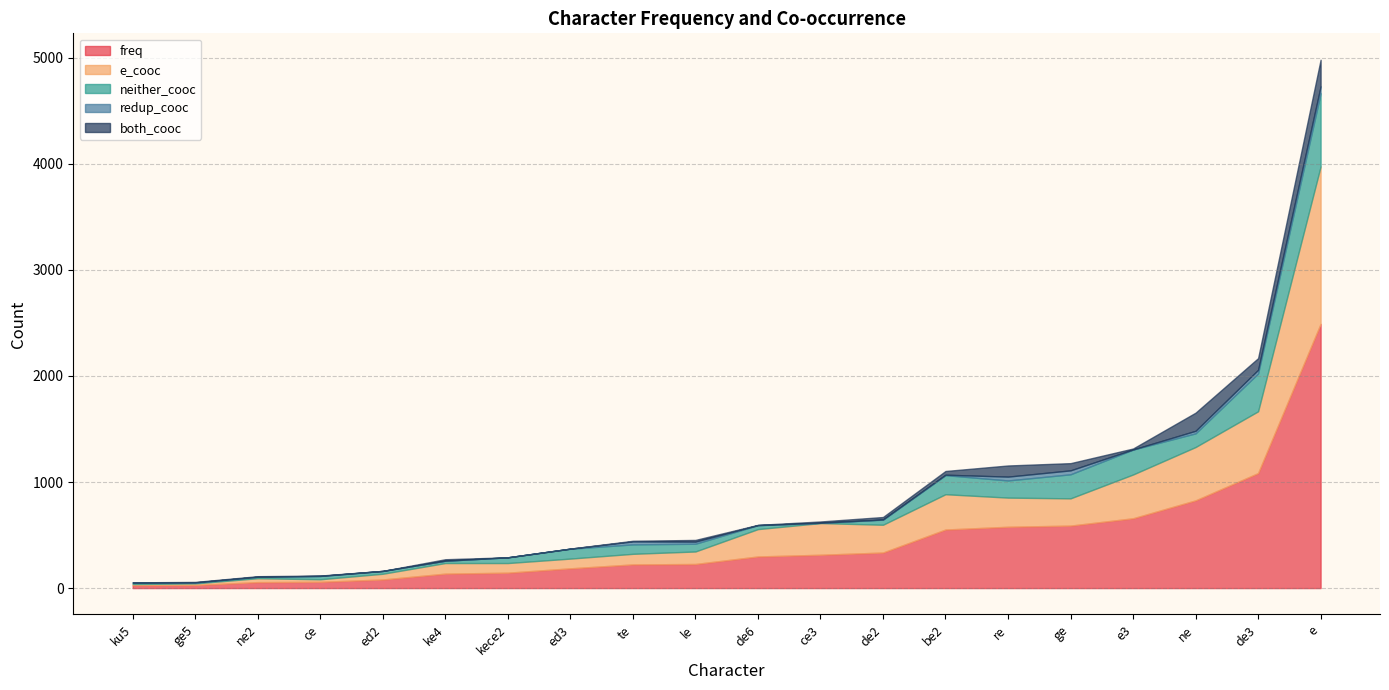

Which category has the highest value in the freq series?

e